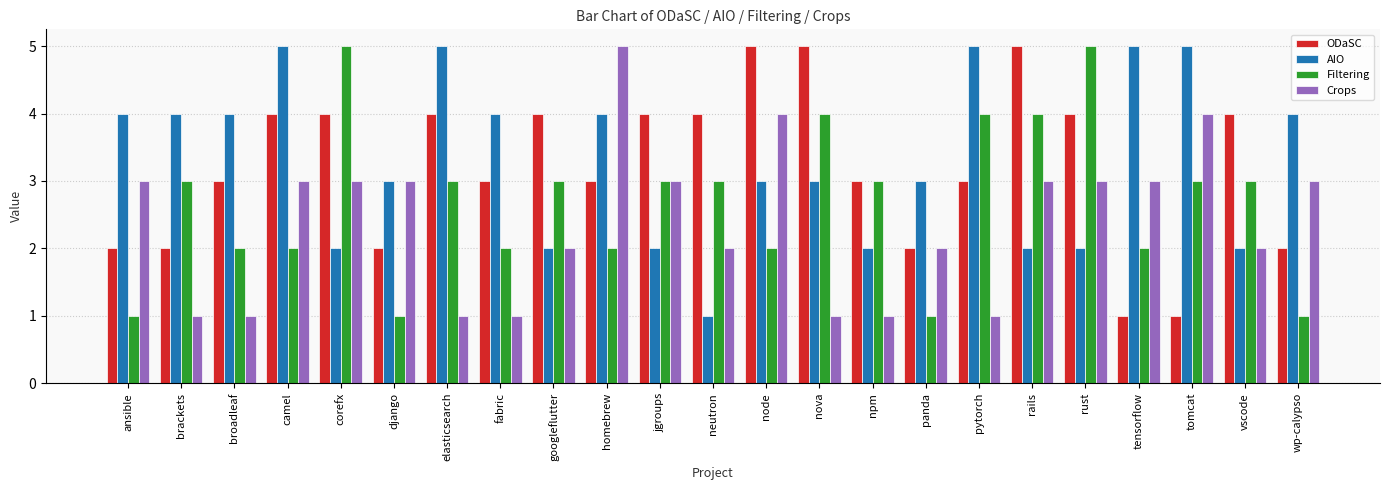

Is the value of Filtering at ansible greater than the value of ODaSC at node?

No